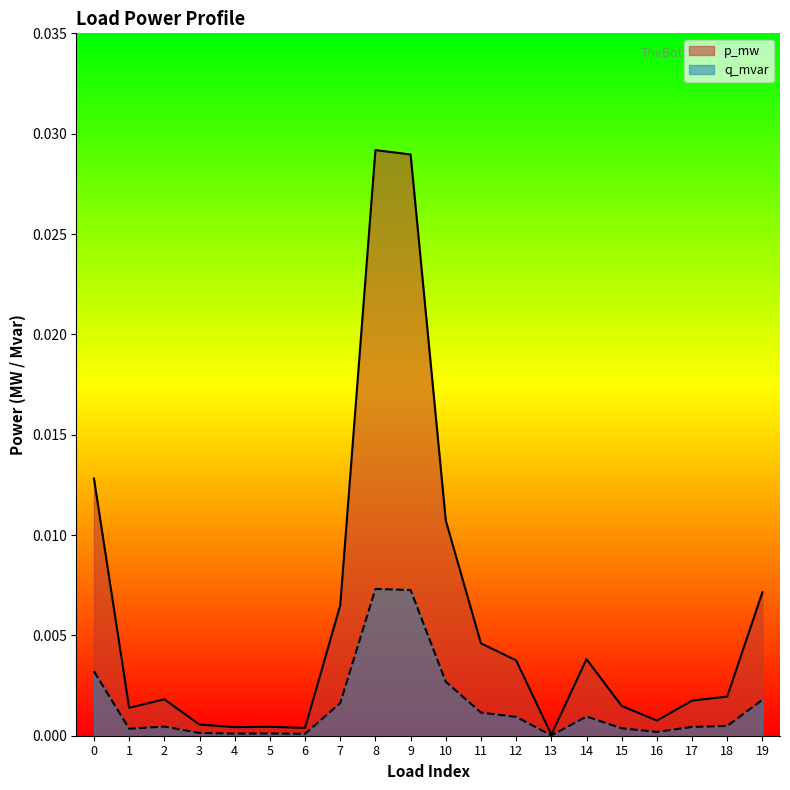

List the series in order of their peak value, highest first.

p_mw, q_mvar